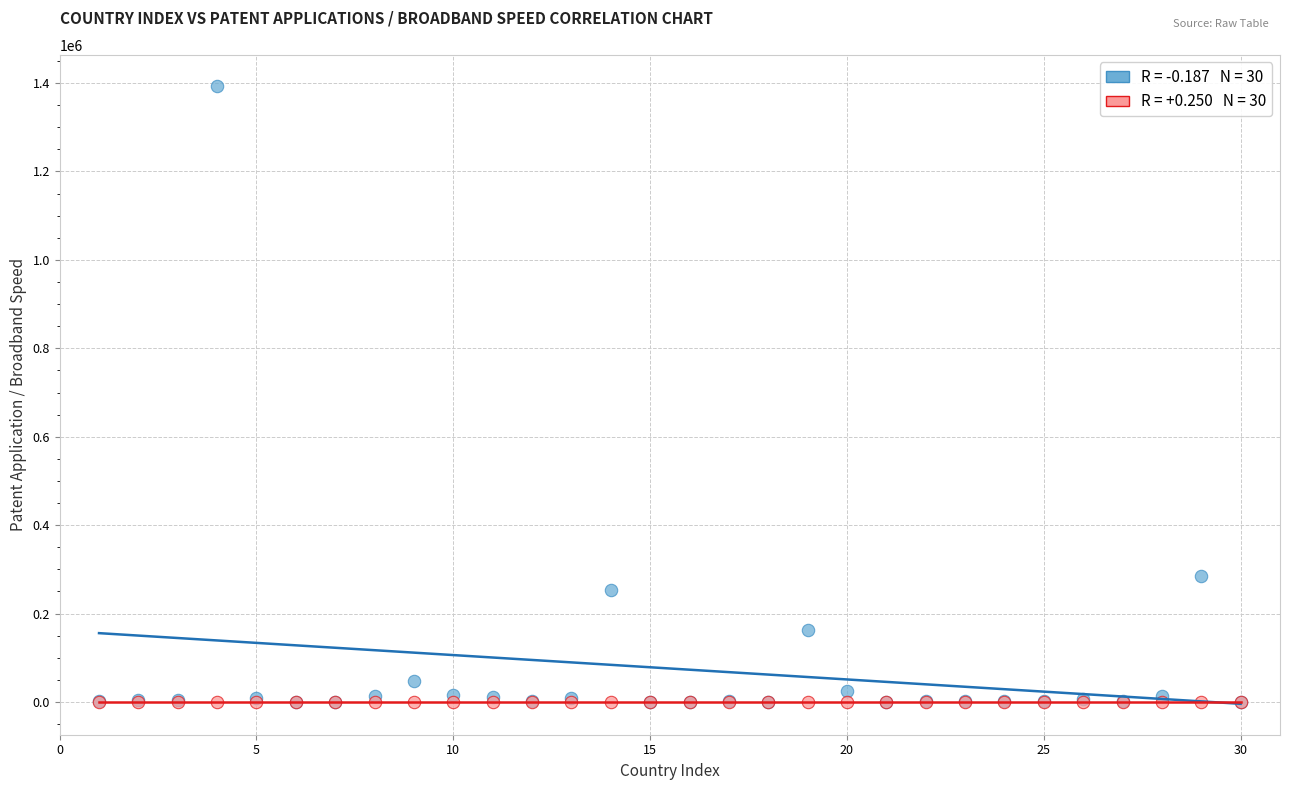

Across all series, what Y value is closest to 696907?

285095.0